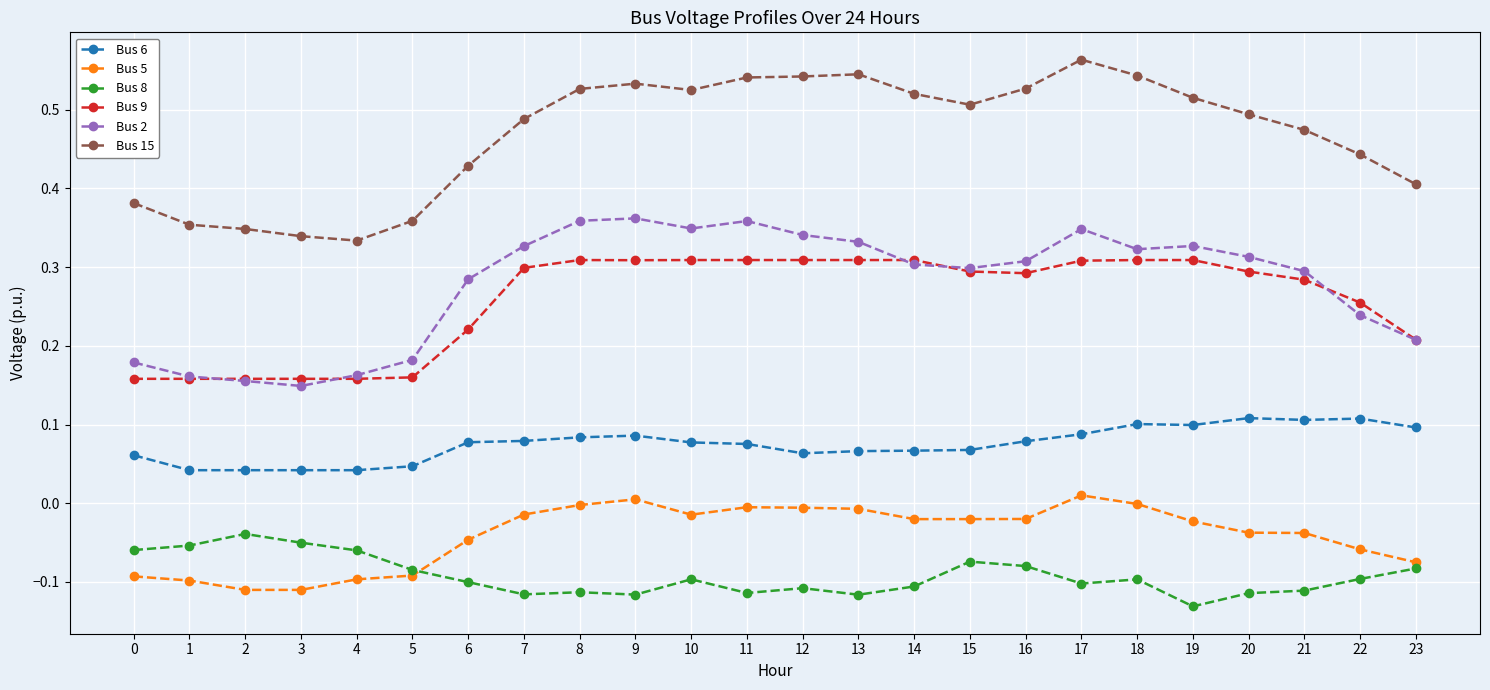

How many lines are shown in the chart?

6